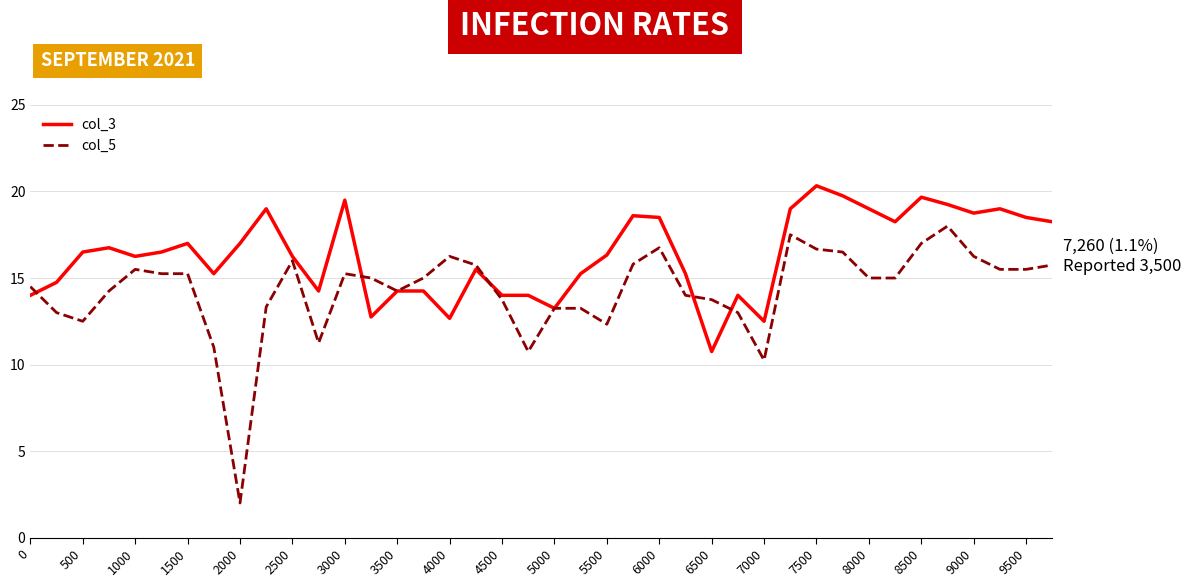

What is the lowest value of the col_5 series?

2.0